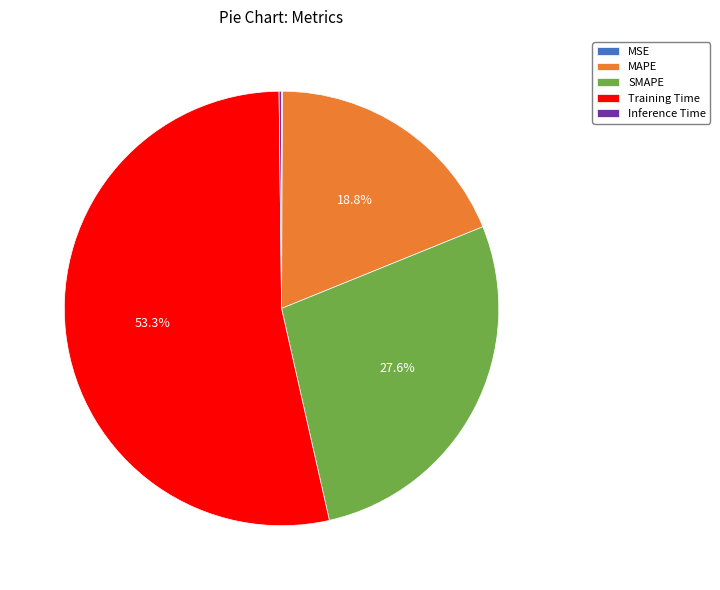

Which slice is the largest?

Training Time